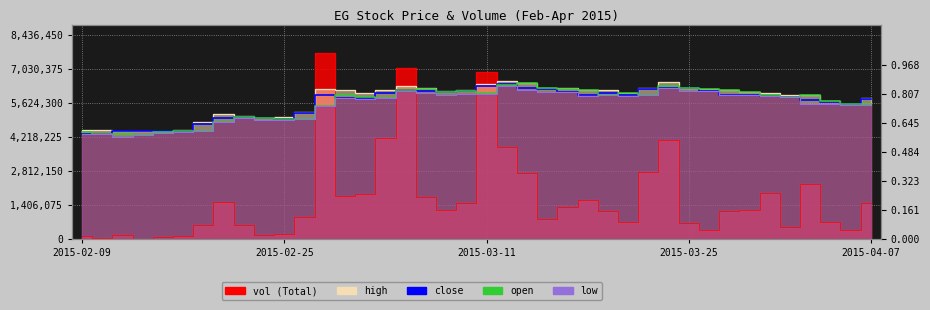

The close series shows 7524166.5 at 2015-02-09. True or false?

False